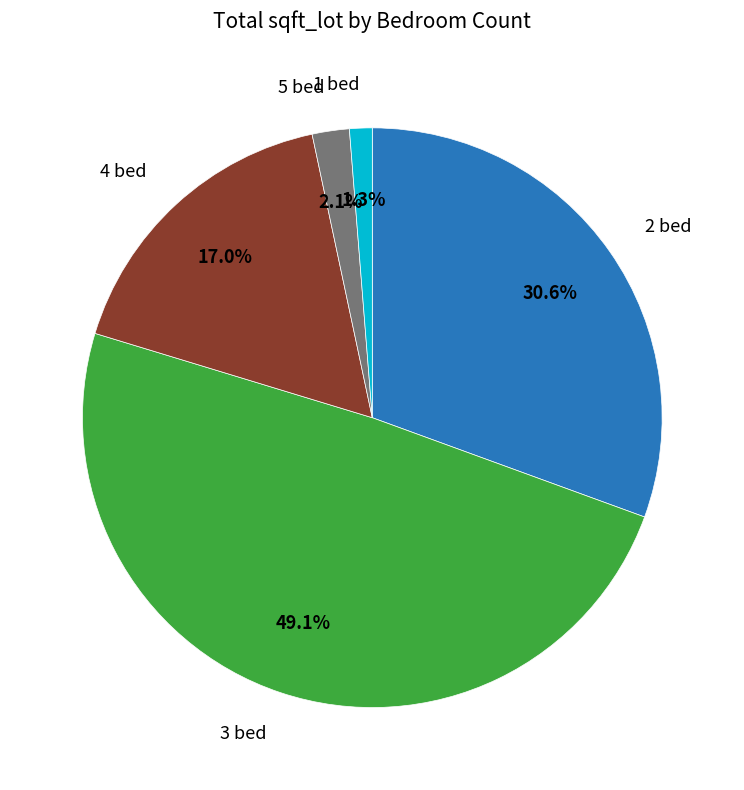

Is the sum of 4 bed and 1 bed greater than half?

No